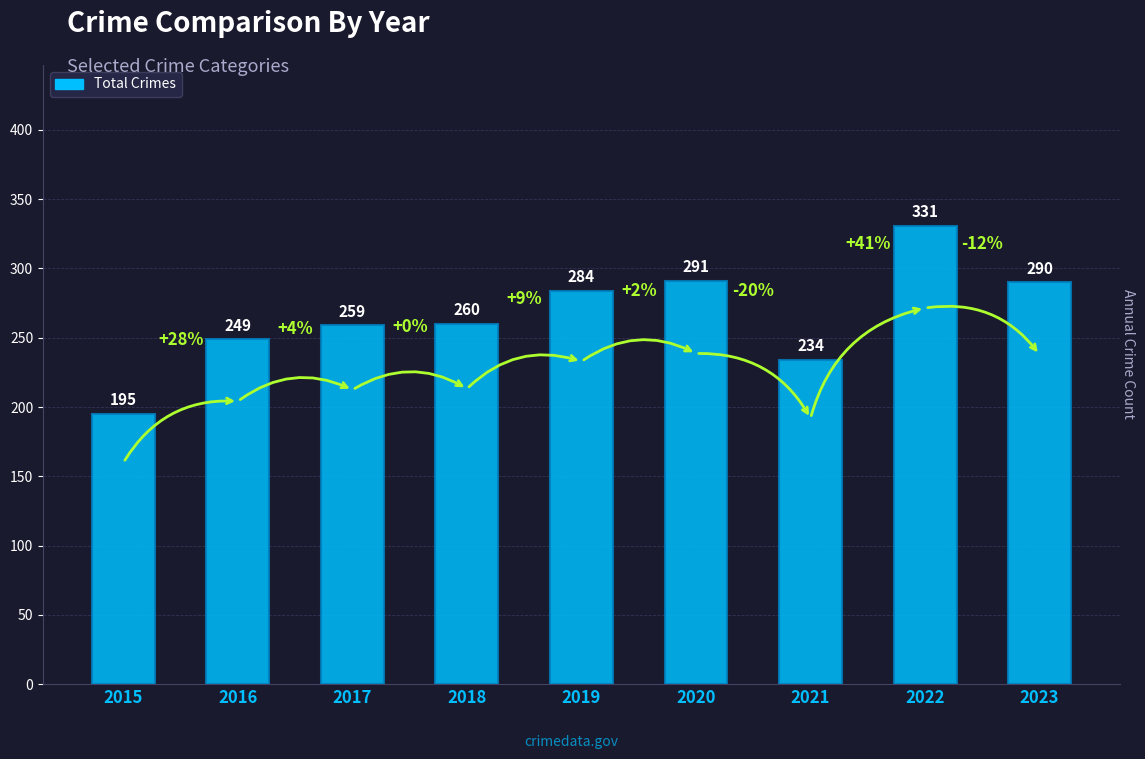

What is the sum of the values at 2022 and 2018?

591